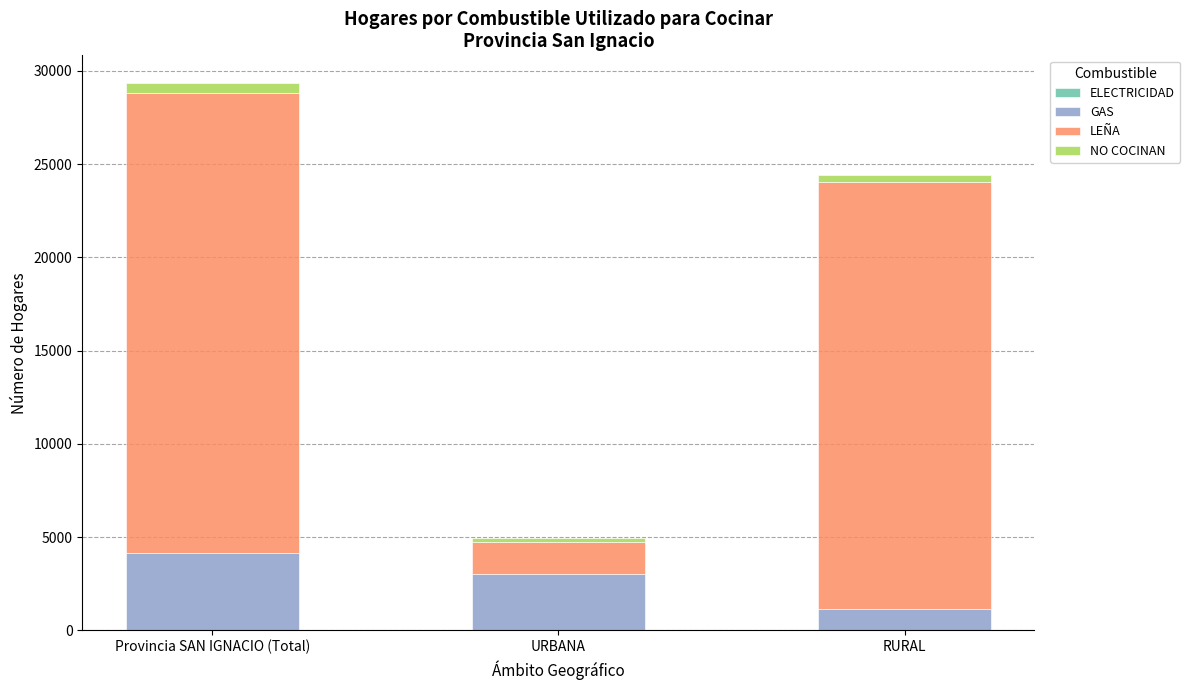

At which category is the sum across all series the highest?

Provincia SAN IGNACIO (Total)